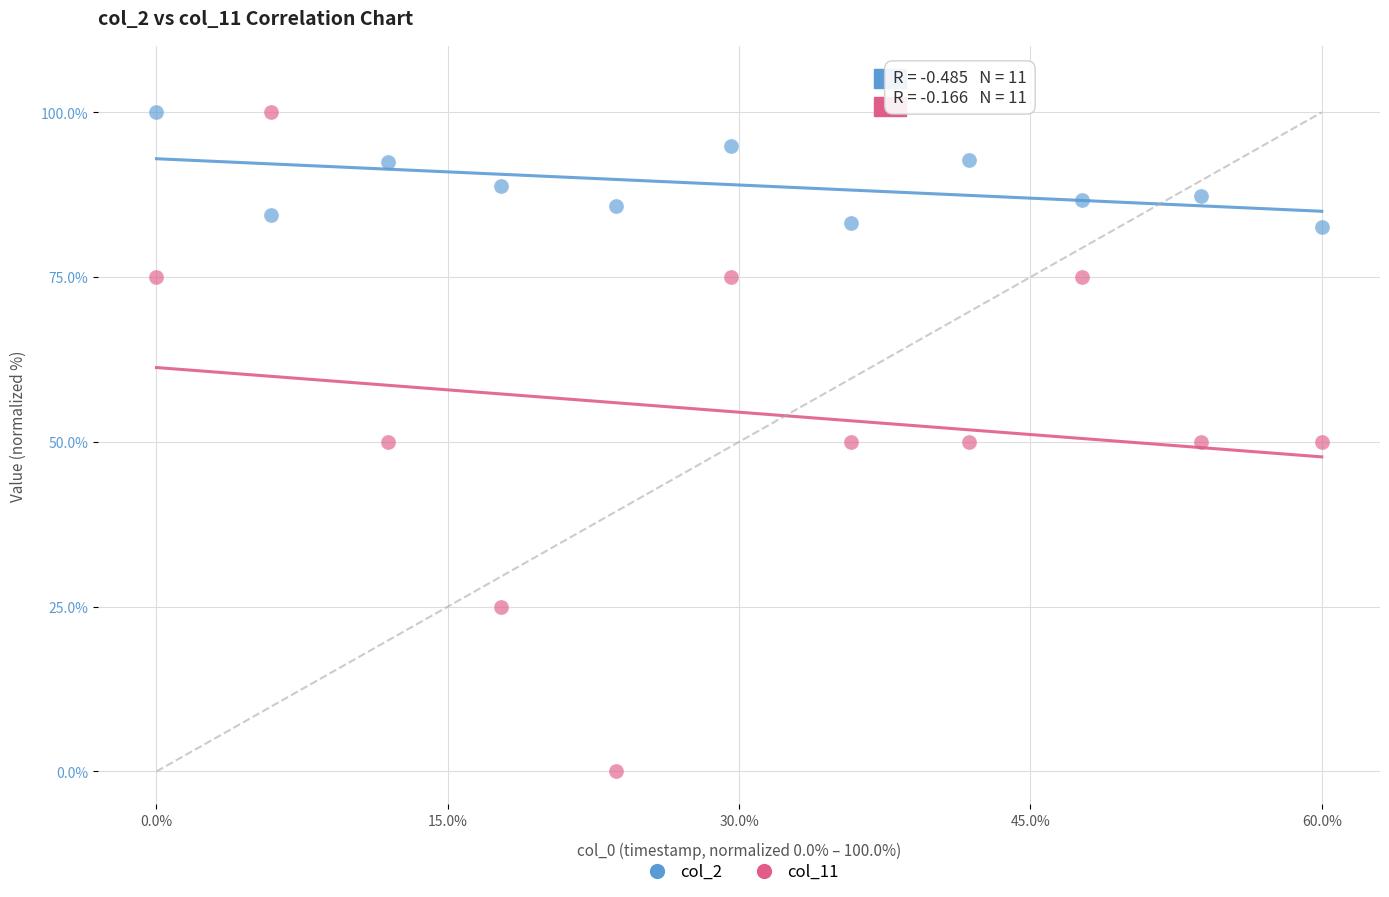

Across all data points, what is the range of Y values (max minus min)?

100.0